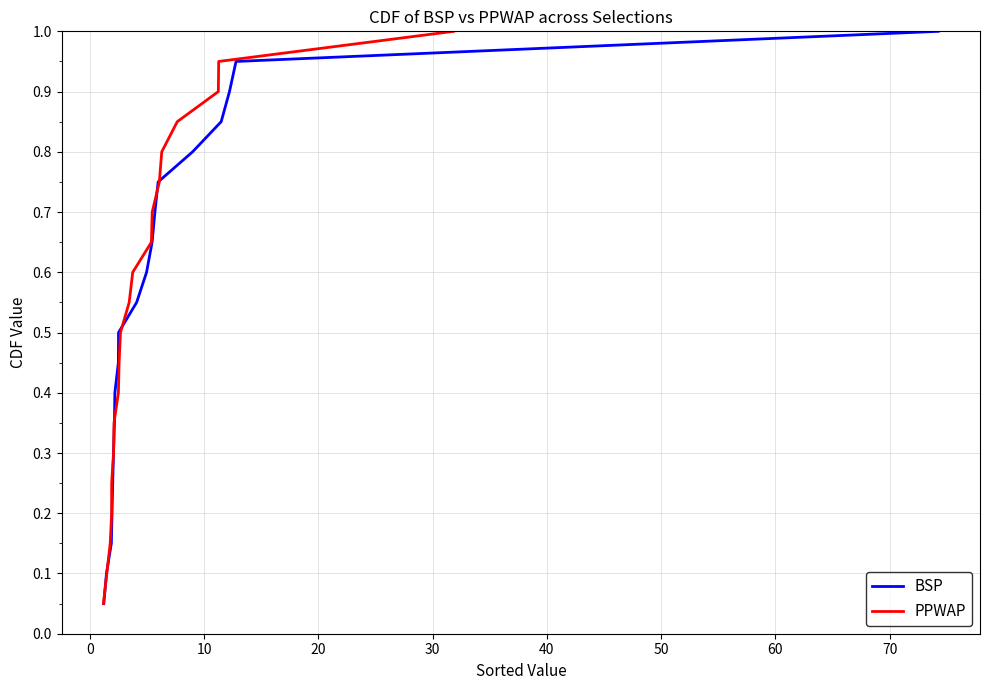

Which series has the widest spread of values?

BSP